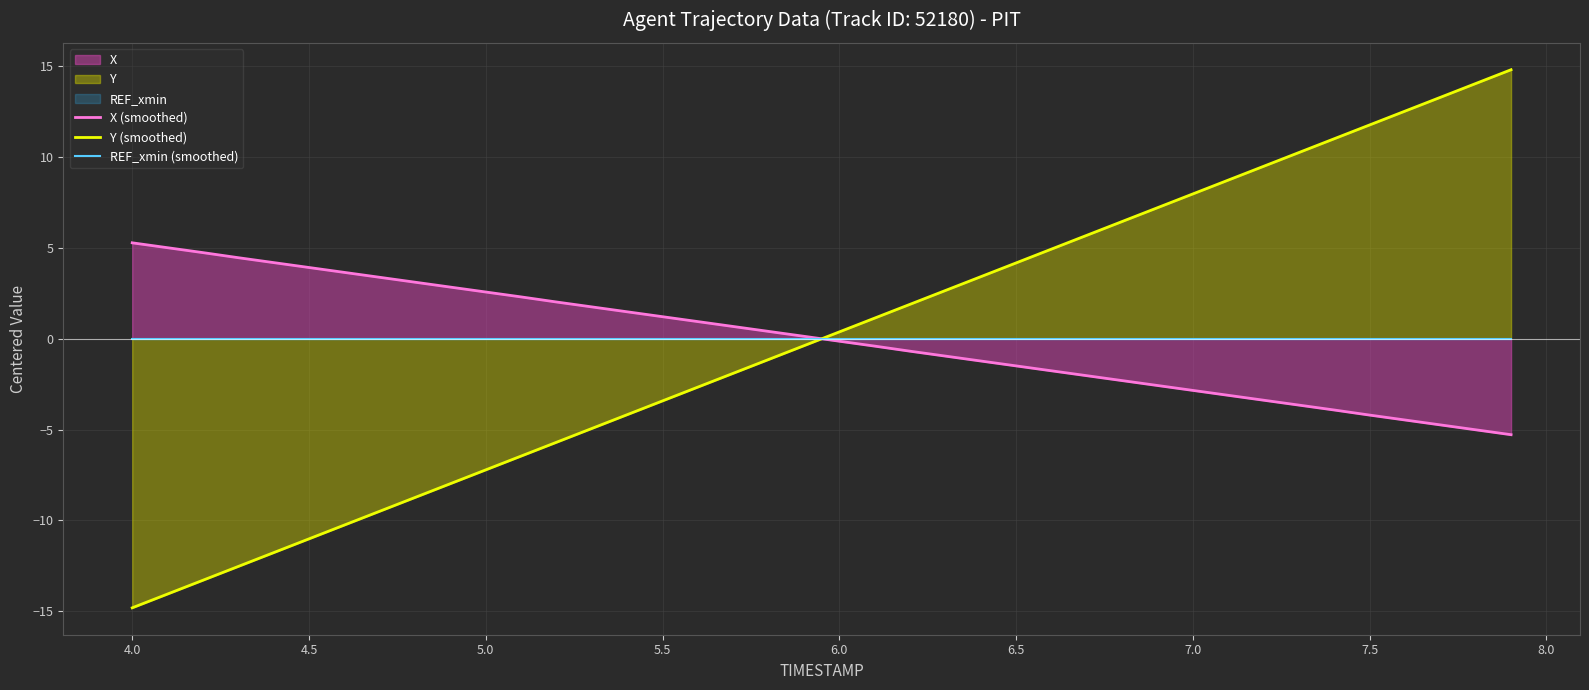

What is the difference between the second highest and minimum values in the Y (smoothed) series?

28.9